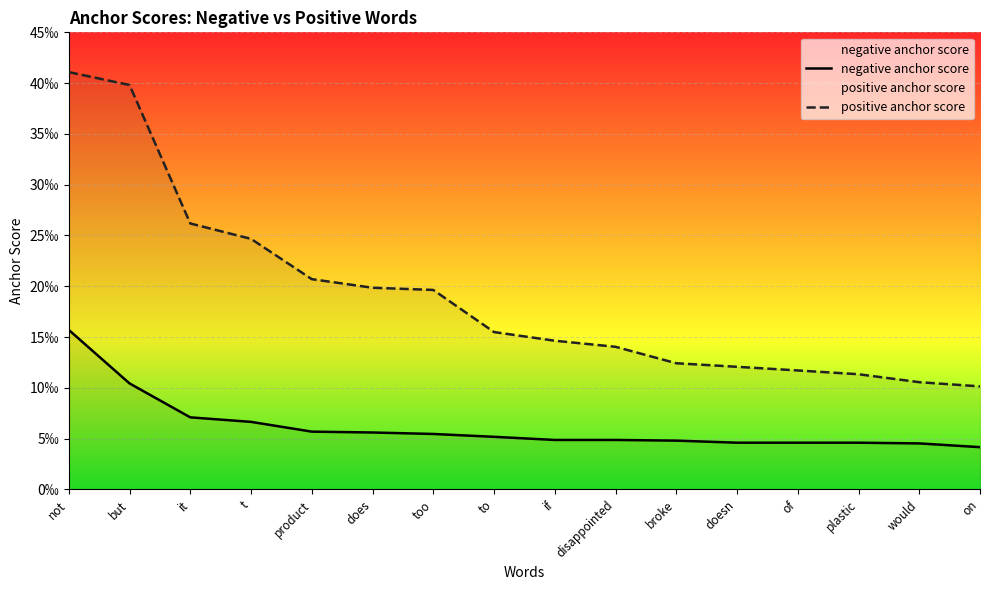

List the series in order of their overall mean, lowest first.

negative anchor score, positive anchor score